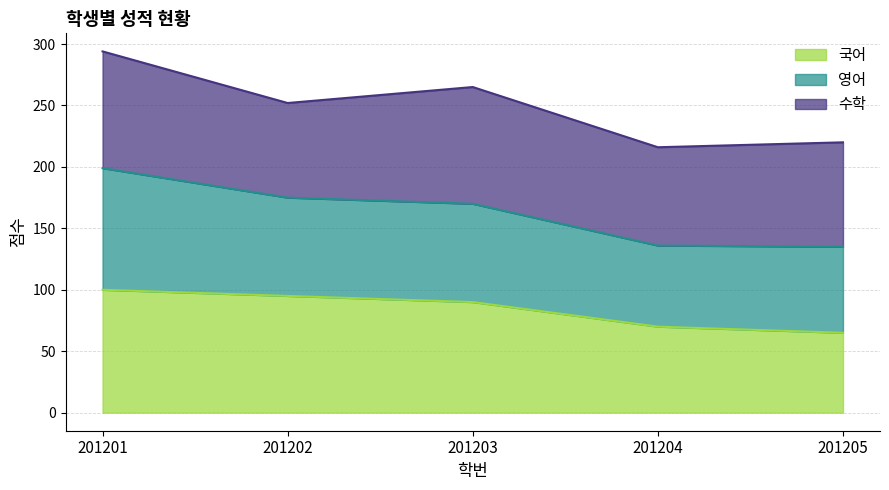

True or false: 수학 and 총점 intersect in this chart.

False